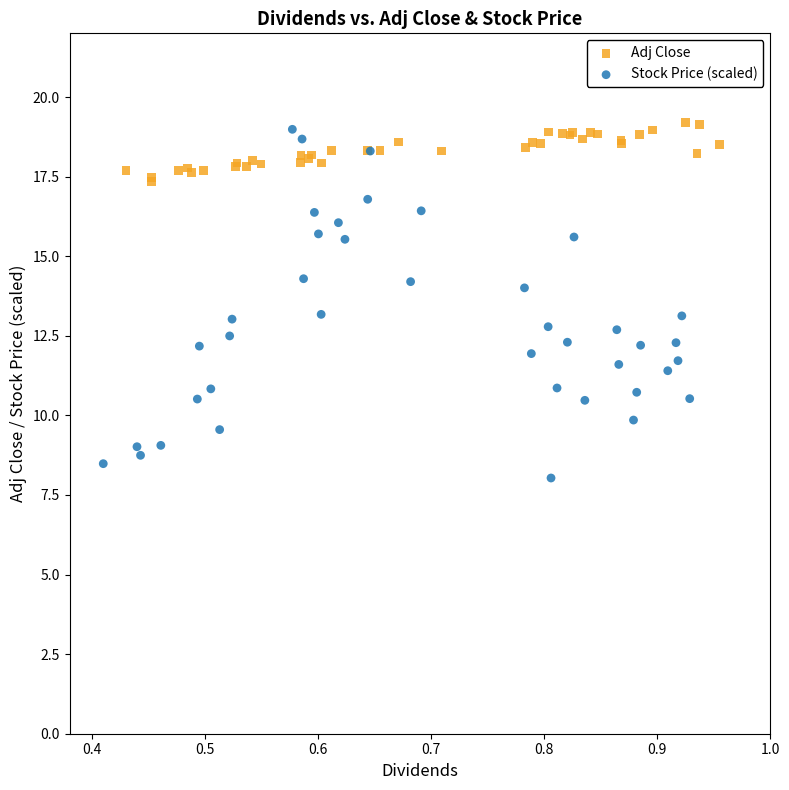

Which series has the largest Y range (max minus min)?

Stock Price (scaled)